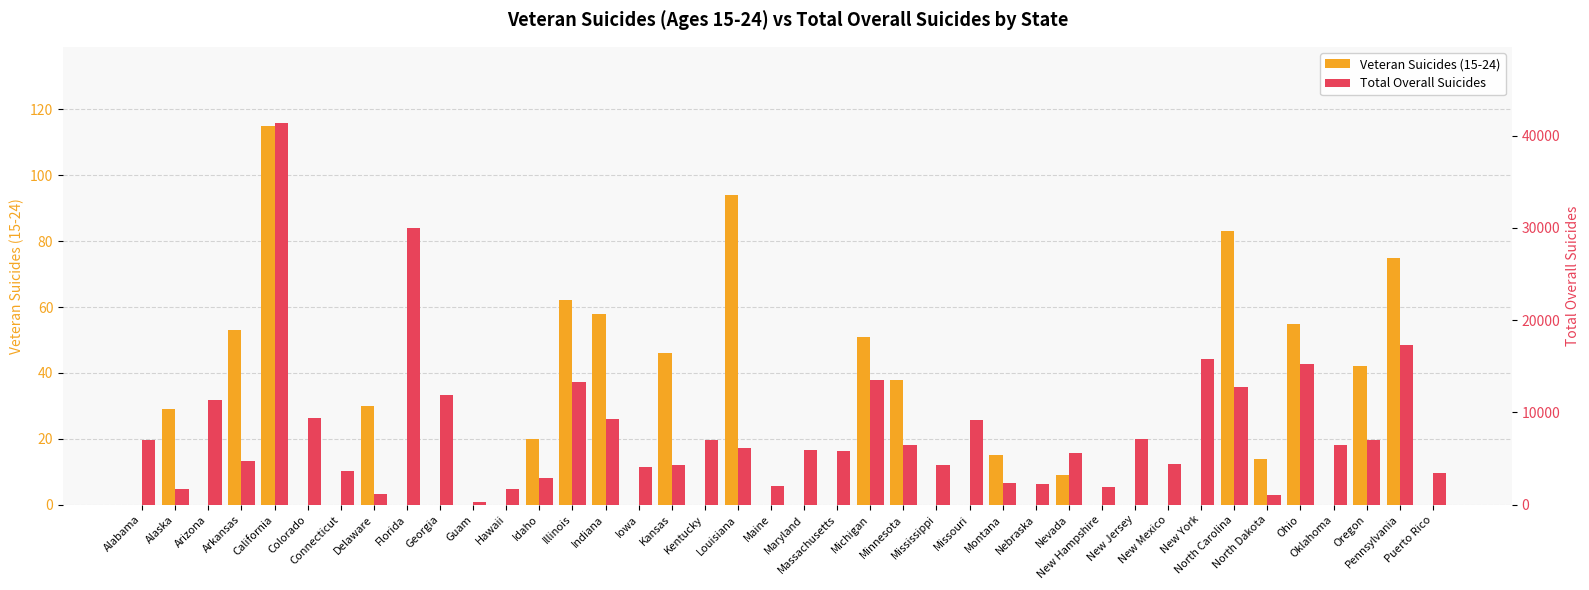

What are all the series names shown in the legend?

Veteran Suicides (15-24), Total Overall Suicides